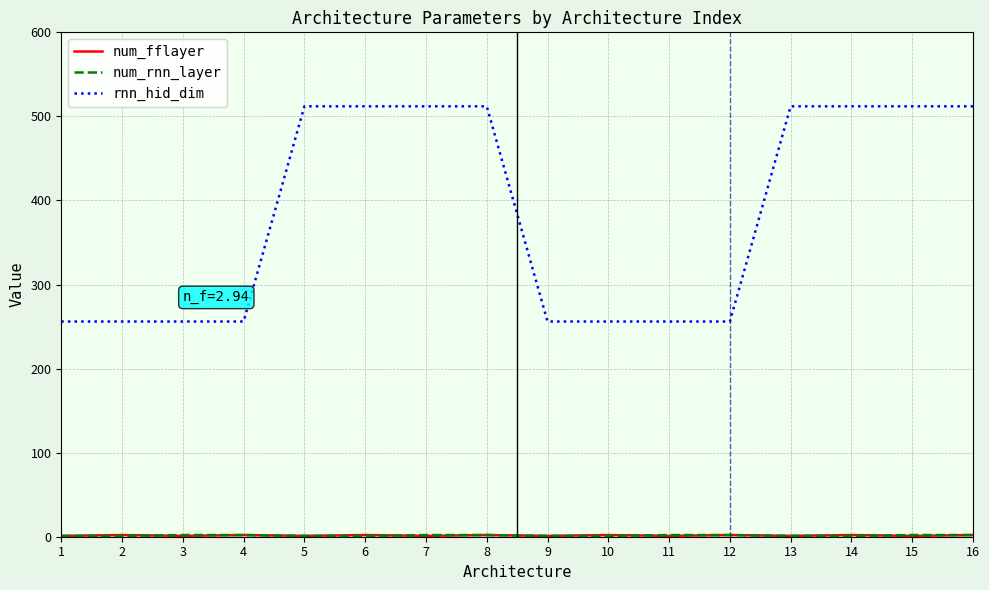

Which series has the largest total across all categories?

rnn_hid_dim